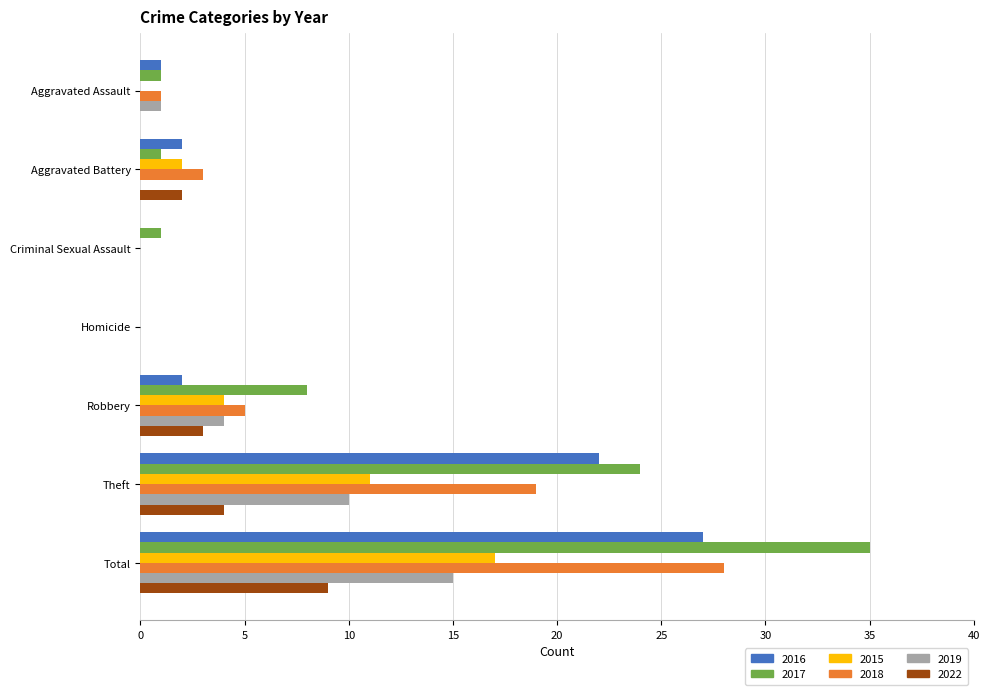

Which series changed the most between Aggravated Assault and Total?

2017